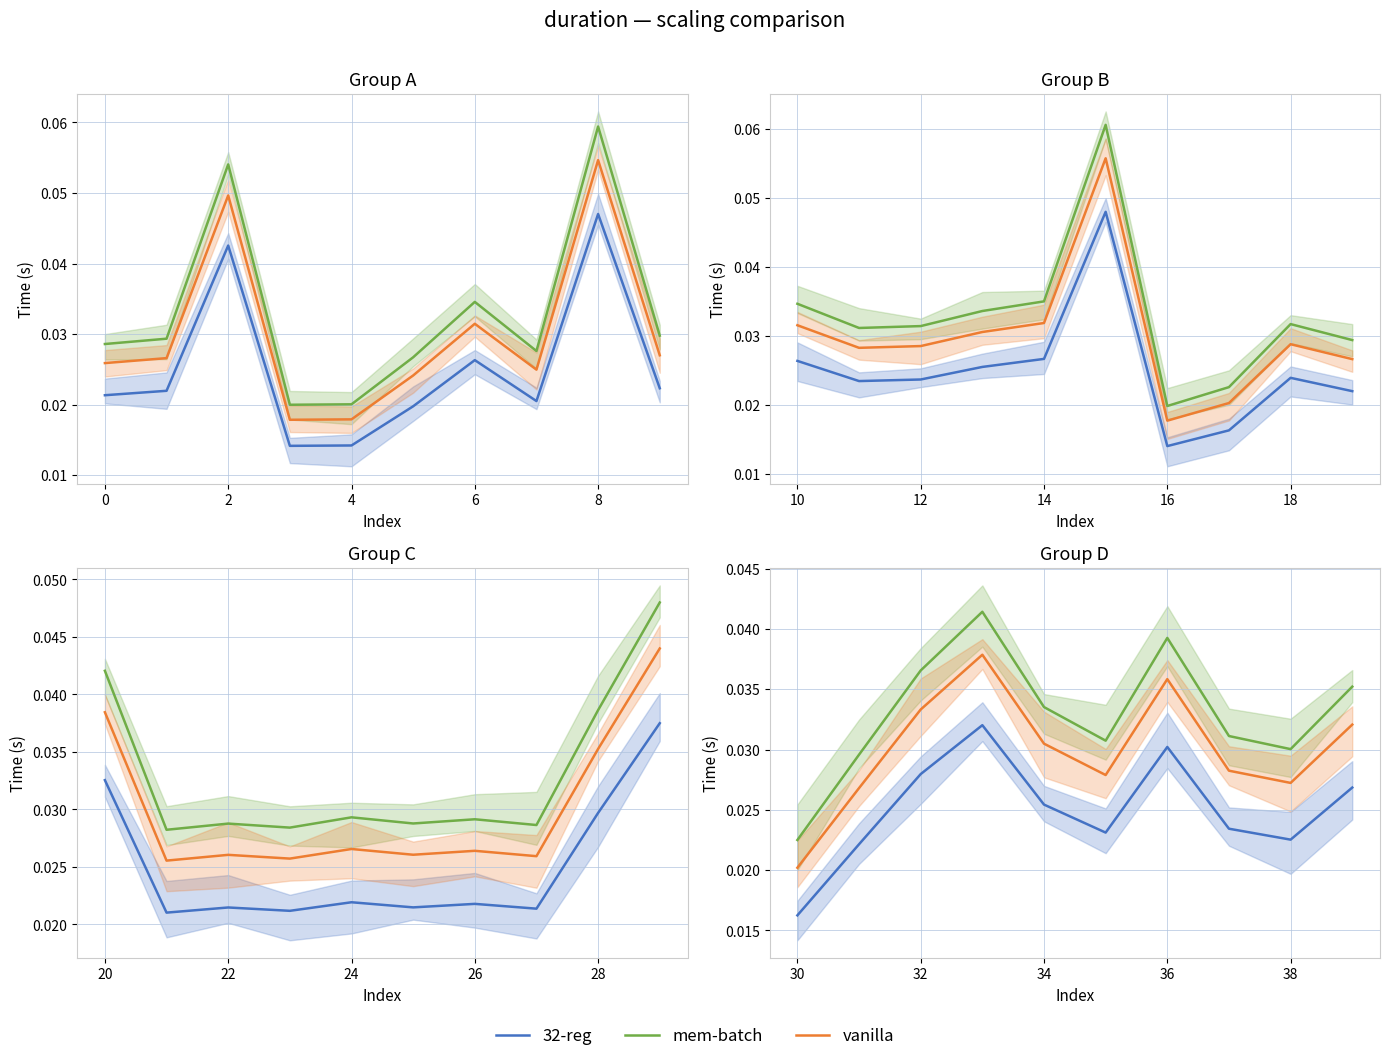

In vanilla, how many points are higher than both neighbors (excluding endpoints)?

2